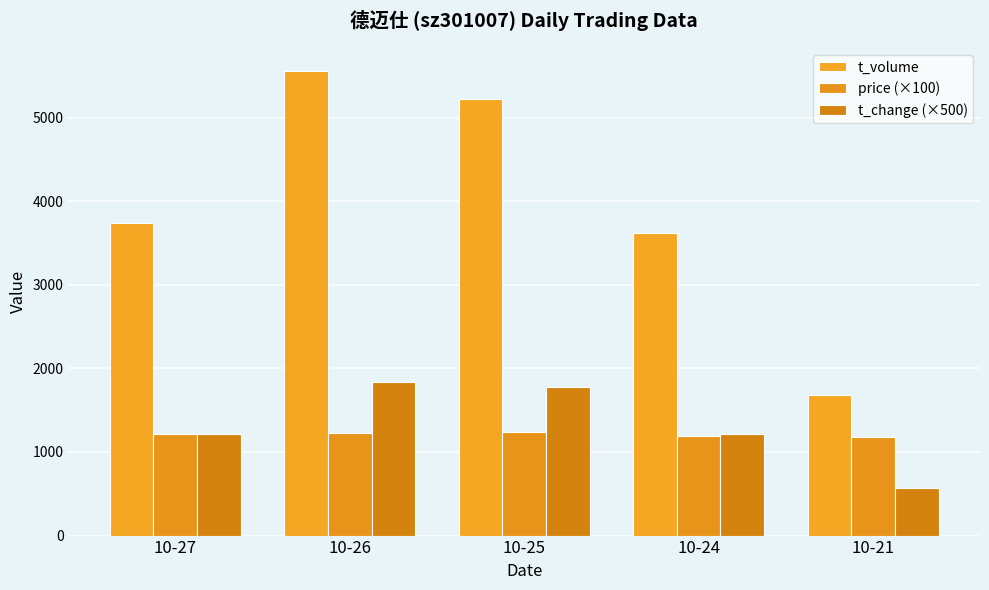

List the series in order of their peak value, highest first.

t_volume, t_change (×500), price (×100)